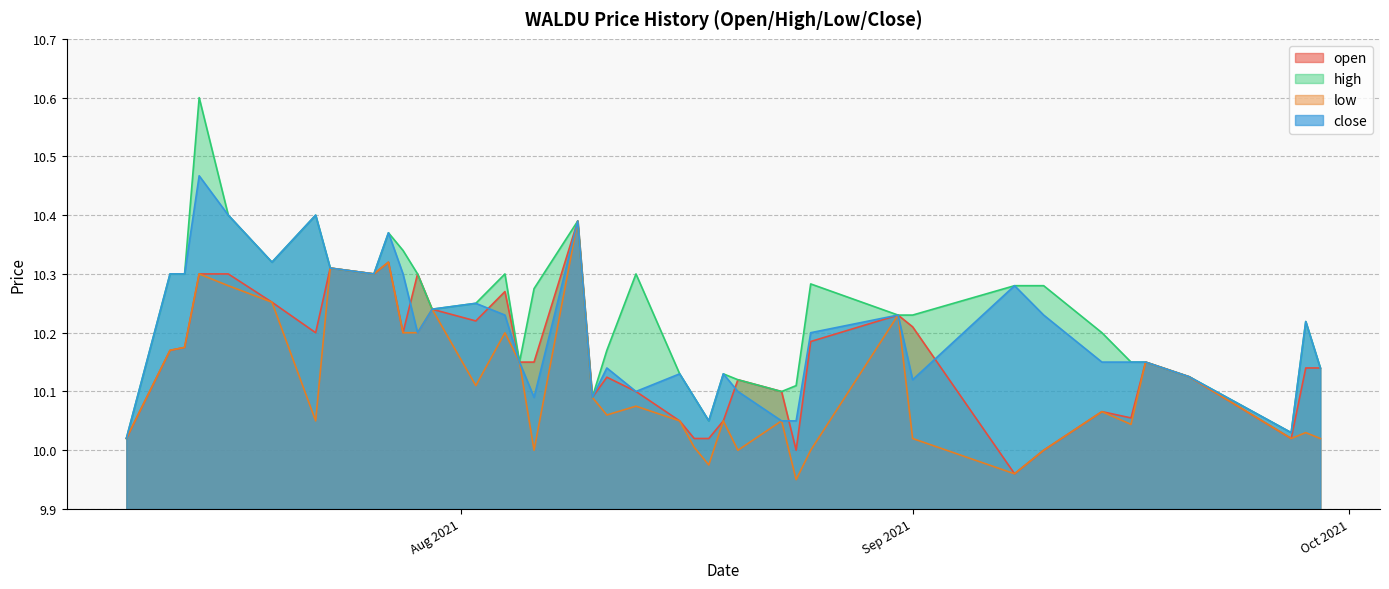

True or false: low has a value of 4.4 at 2021-07-13.

False